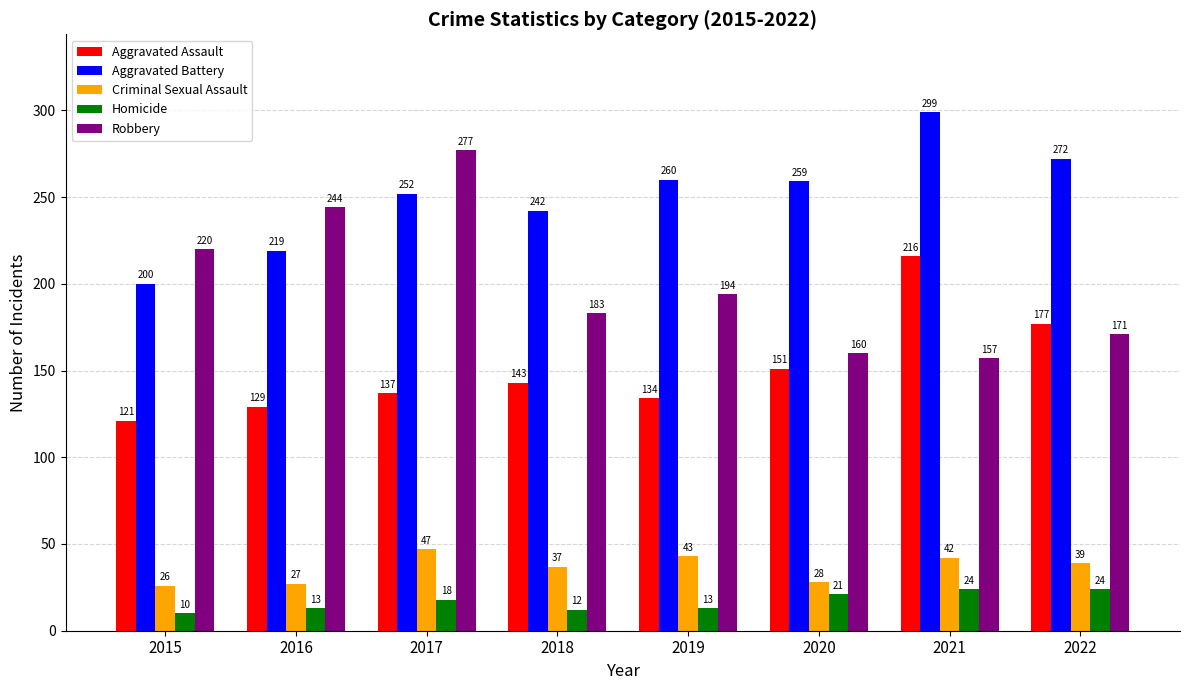

Is it true that Aggravated Assault equals 216 at 2021?

True